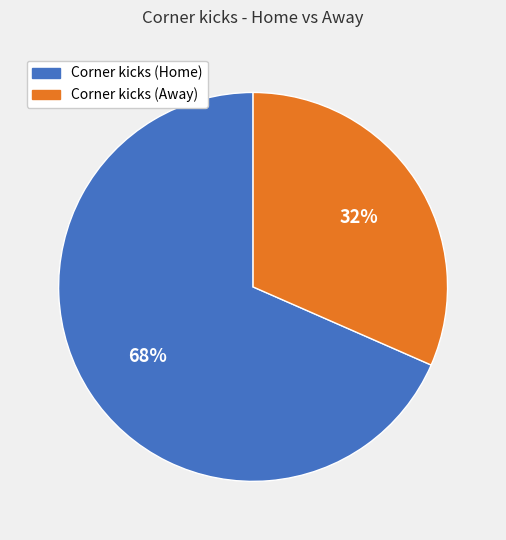

Does any single category account for the majority?

Yes